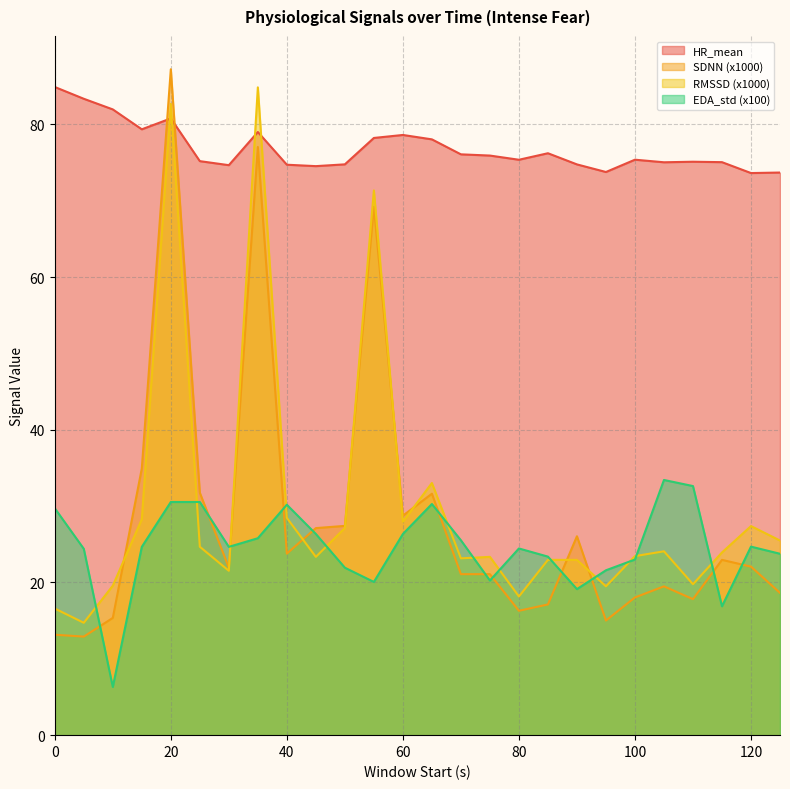

Where do RMSSD and SDNN first cross each other?

10 and 15